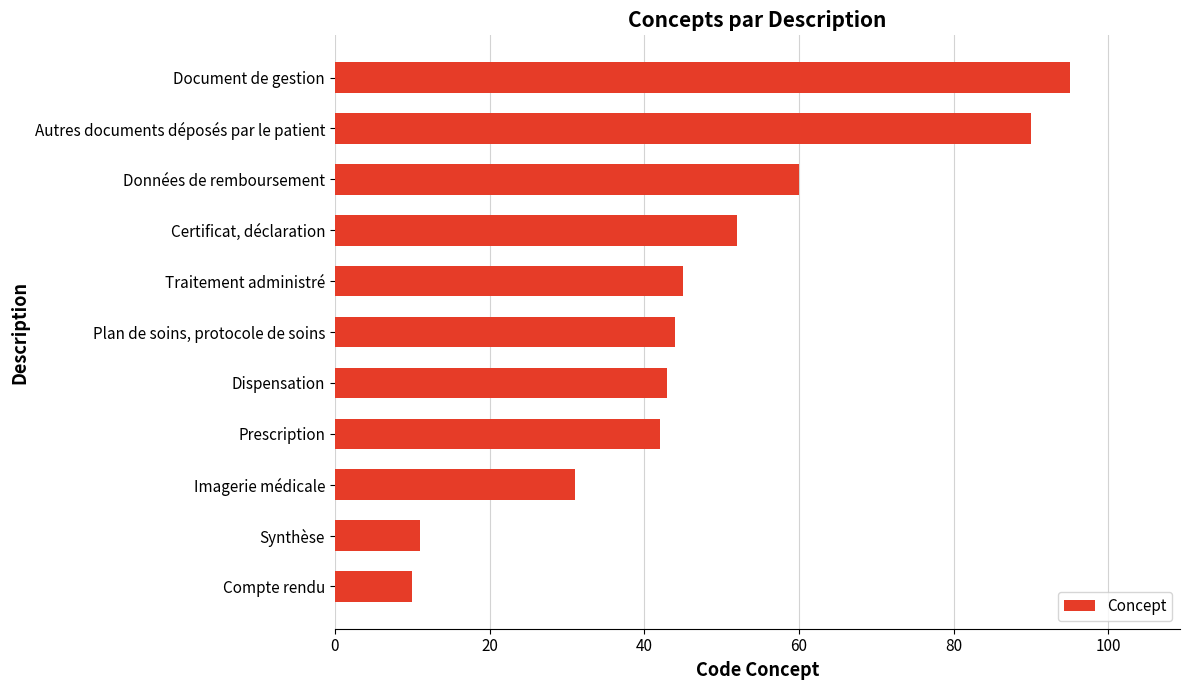

Count the number of categories in the chart.

11